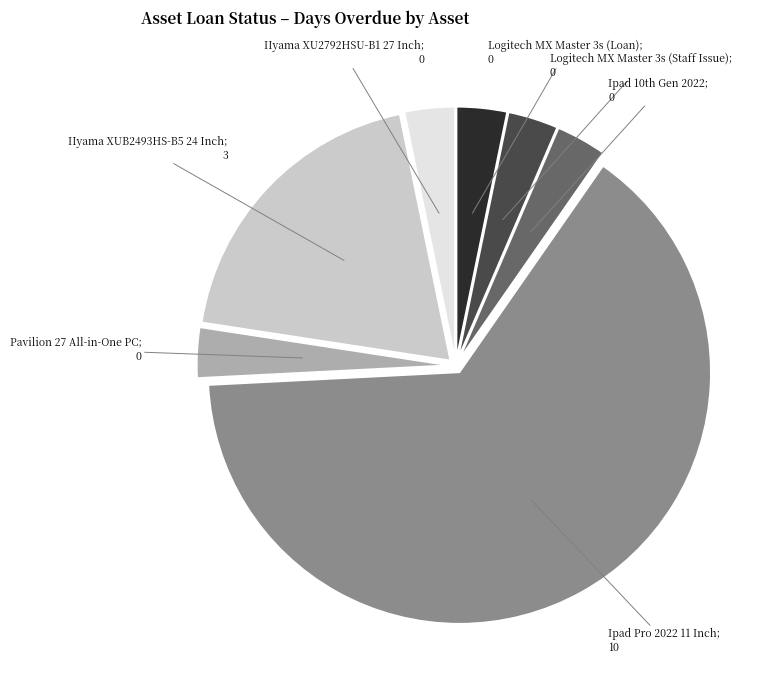

Does any single category account for the majority?

Yes